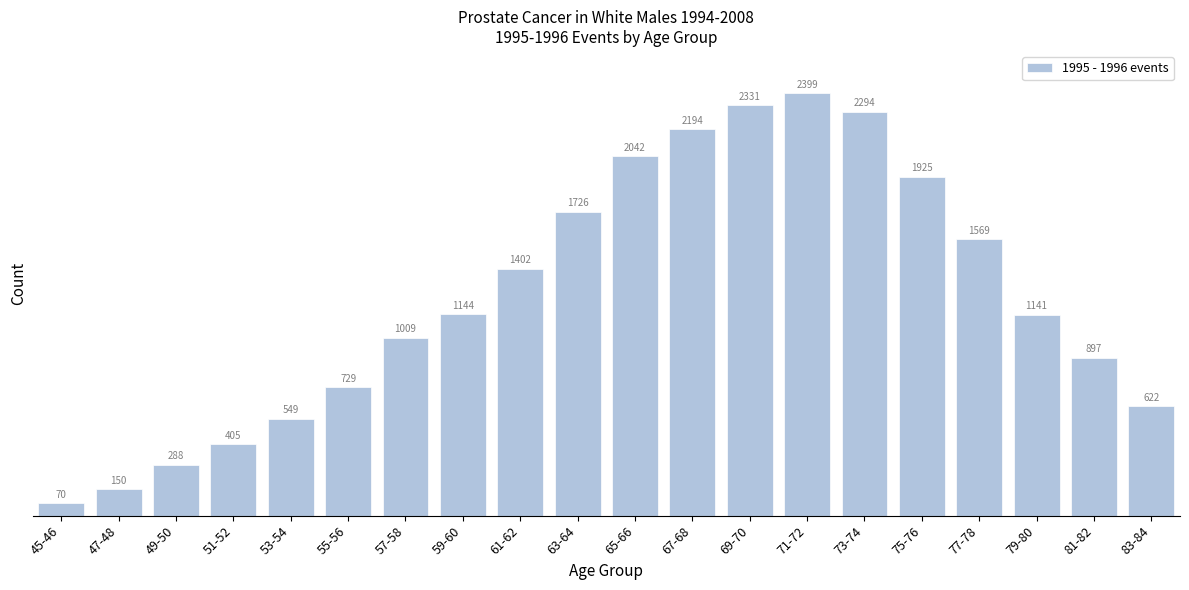

Reading right to left, extract all data points from this chart.

83-84=622	81-82=897	79-80=1141	77-78=1569	75-76=1925	73-74=2294	71-72=2399	69-70=2331	67-68=2194	65-66=2042	63-64=1726	61-62=1402	59-60=1144	57-58=1009	55-56=729	53-54=549	51-52=405	49-50=288	47-48=150	45-46=70